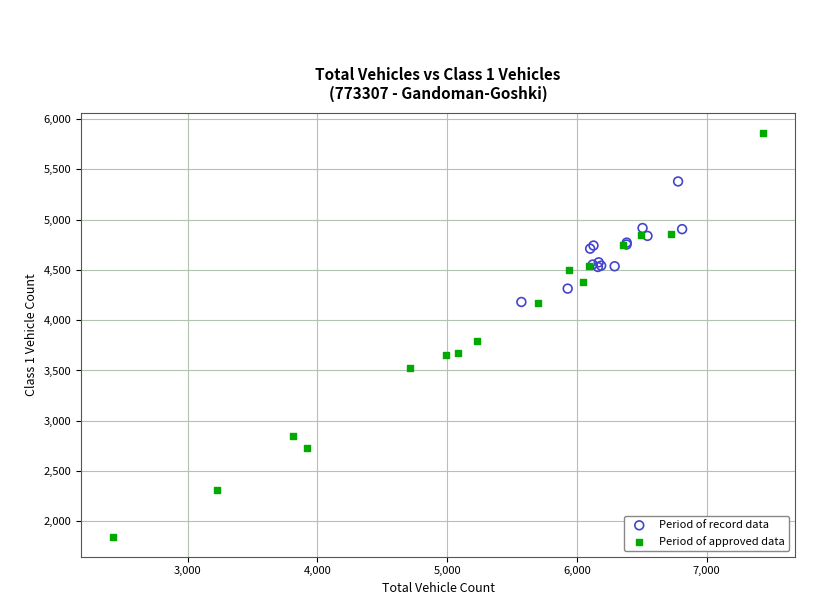

Which series has the widest spread of Y values?

Period of approved data